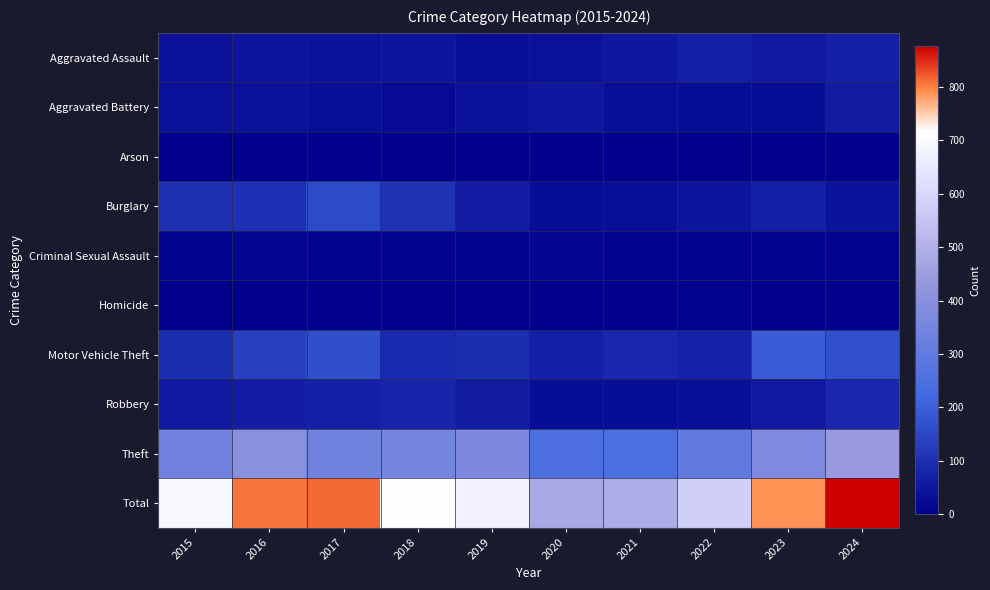

Between 2021 and 2023, which is larger?

2023